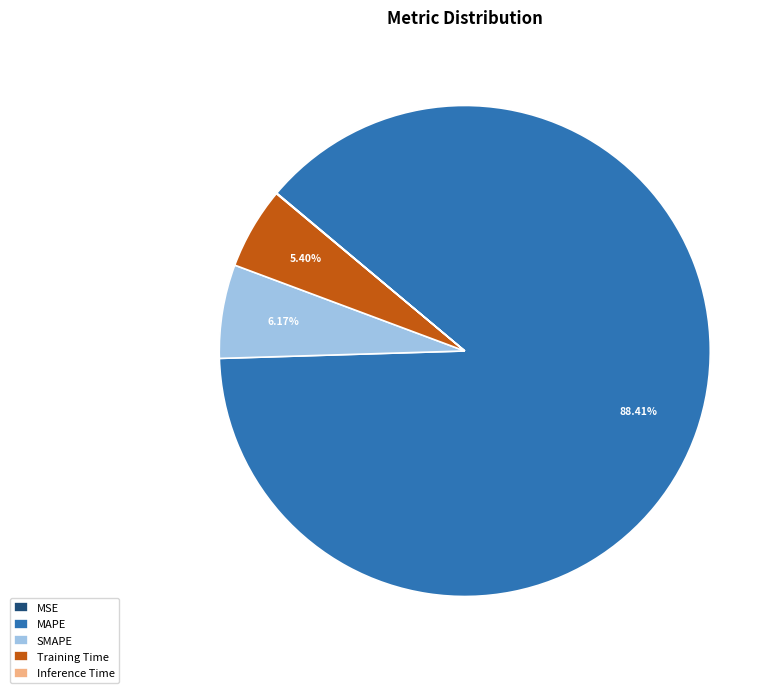

What is the ratio of the value at Training Time to the value at SMAPE?

0.9